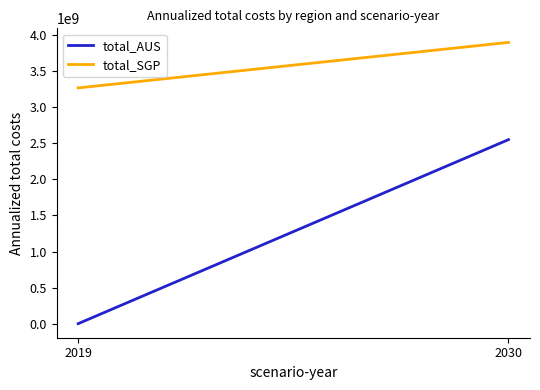

How many values in the total_SGP series exceed 3898685912?

1